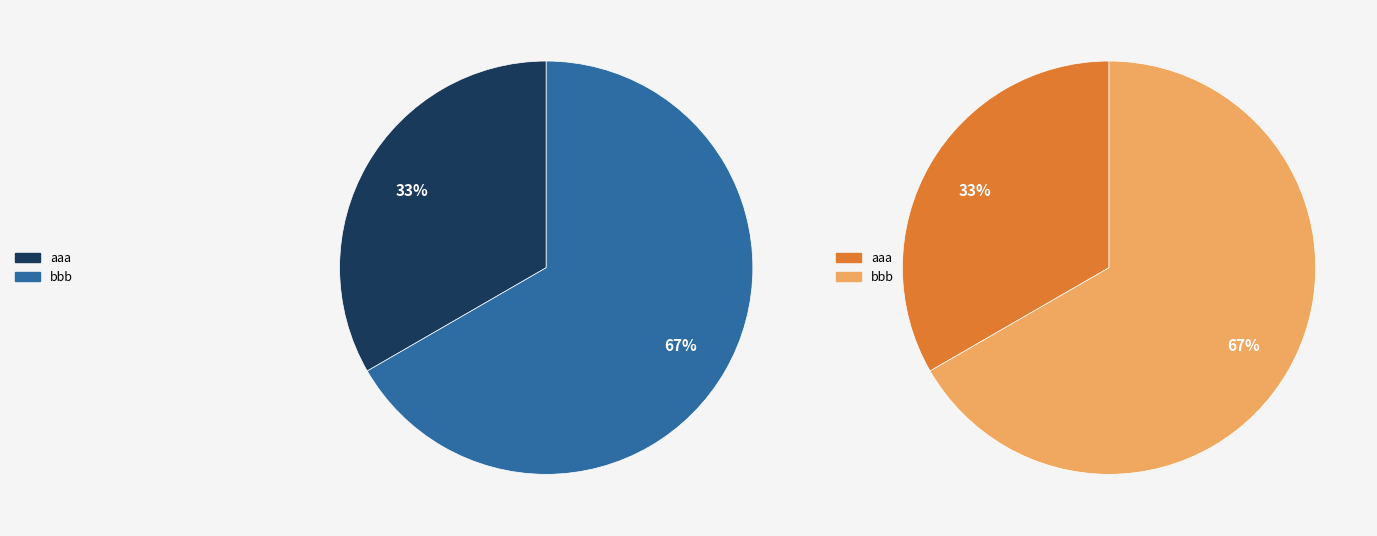

How much of the chart is everything except bbb?

33.3%